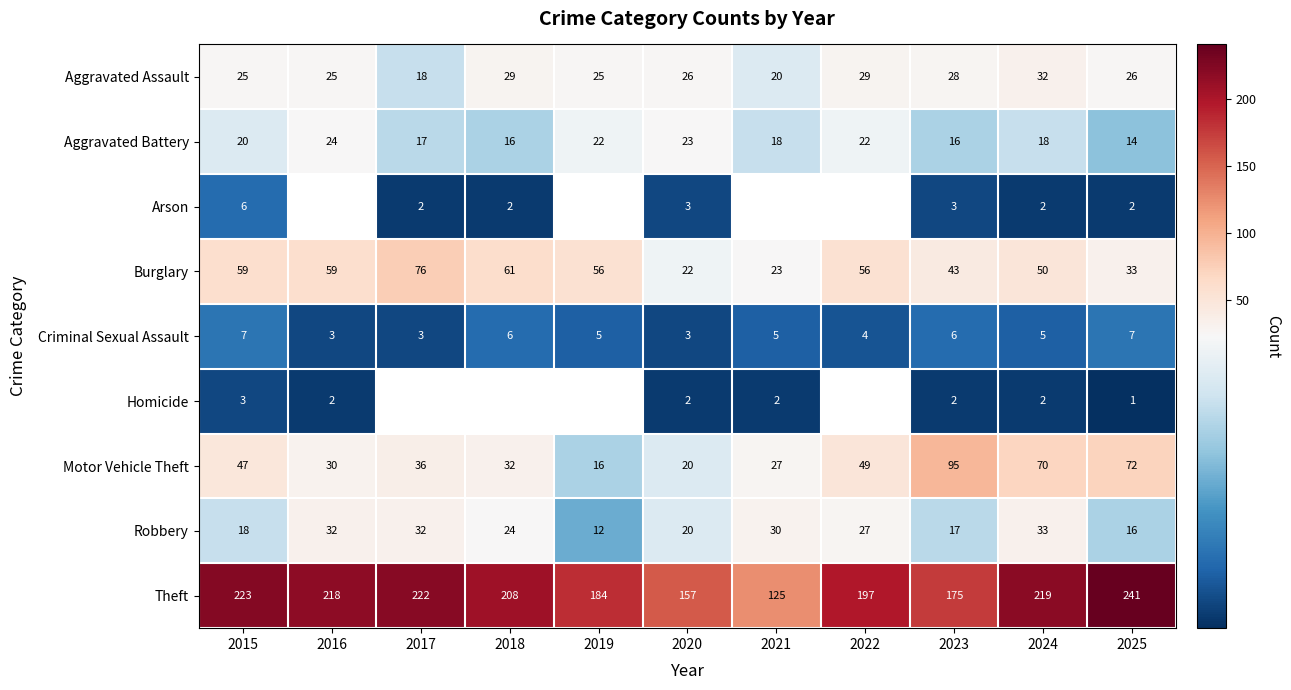

At which category is the sum across all series the highest?

2024